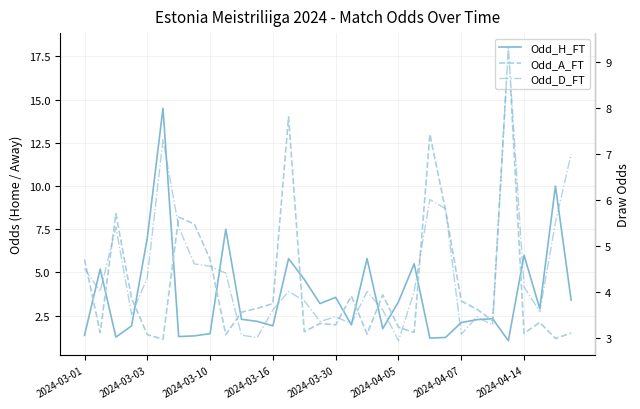

How many lines are shown in the chart?

3